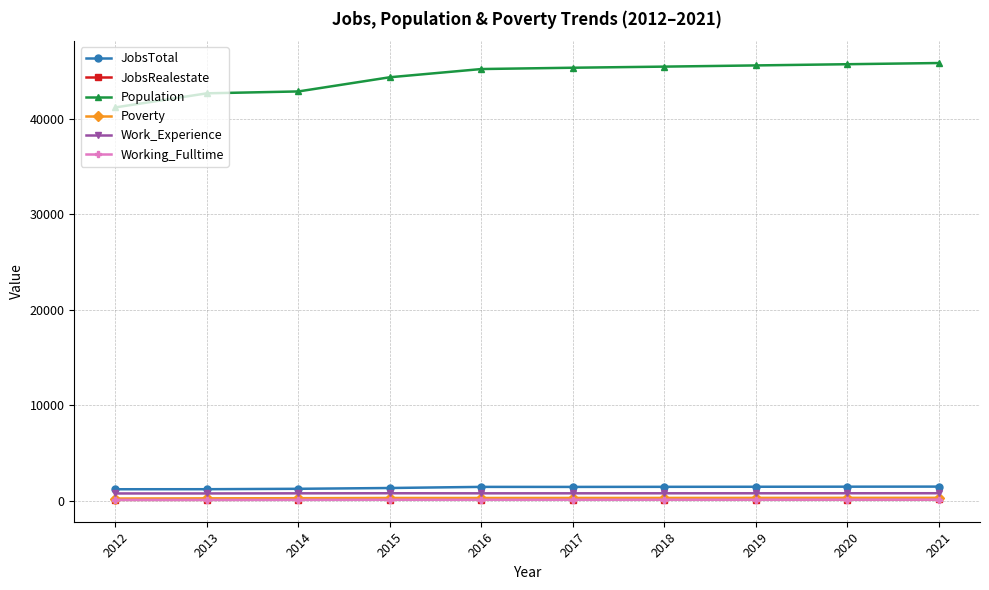

True or false: JobsRealestate and Work_Experience intersect in this chart.

False